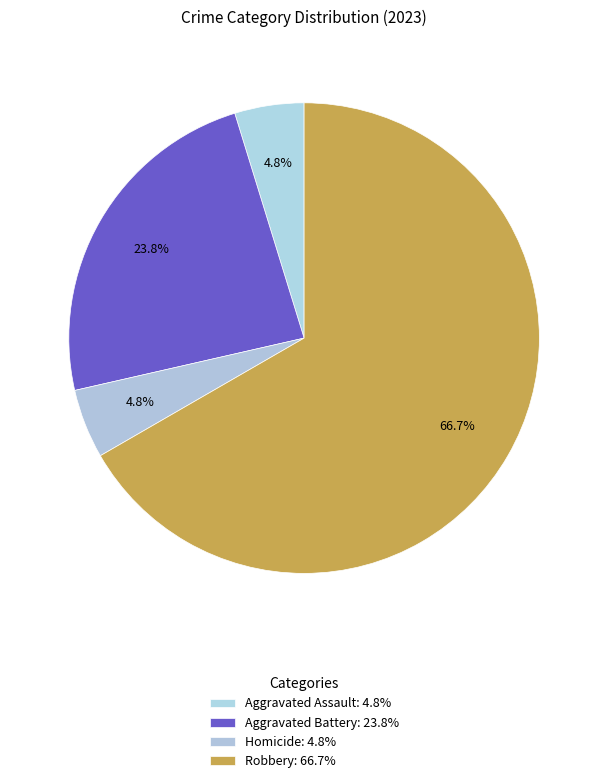

Which slice is the largest?

Robbery